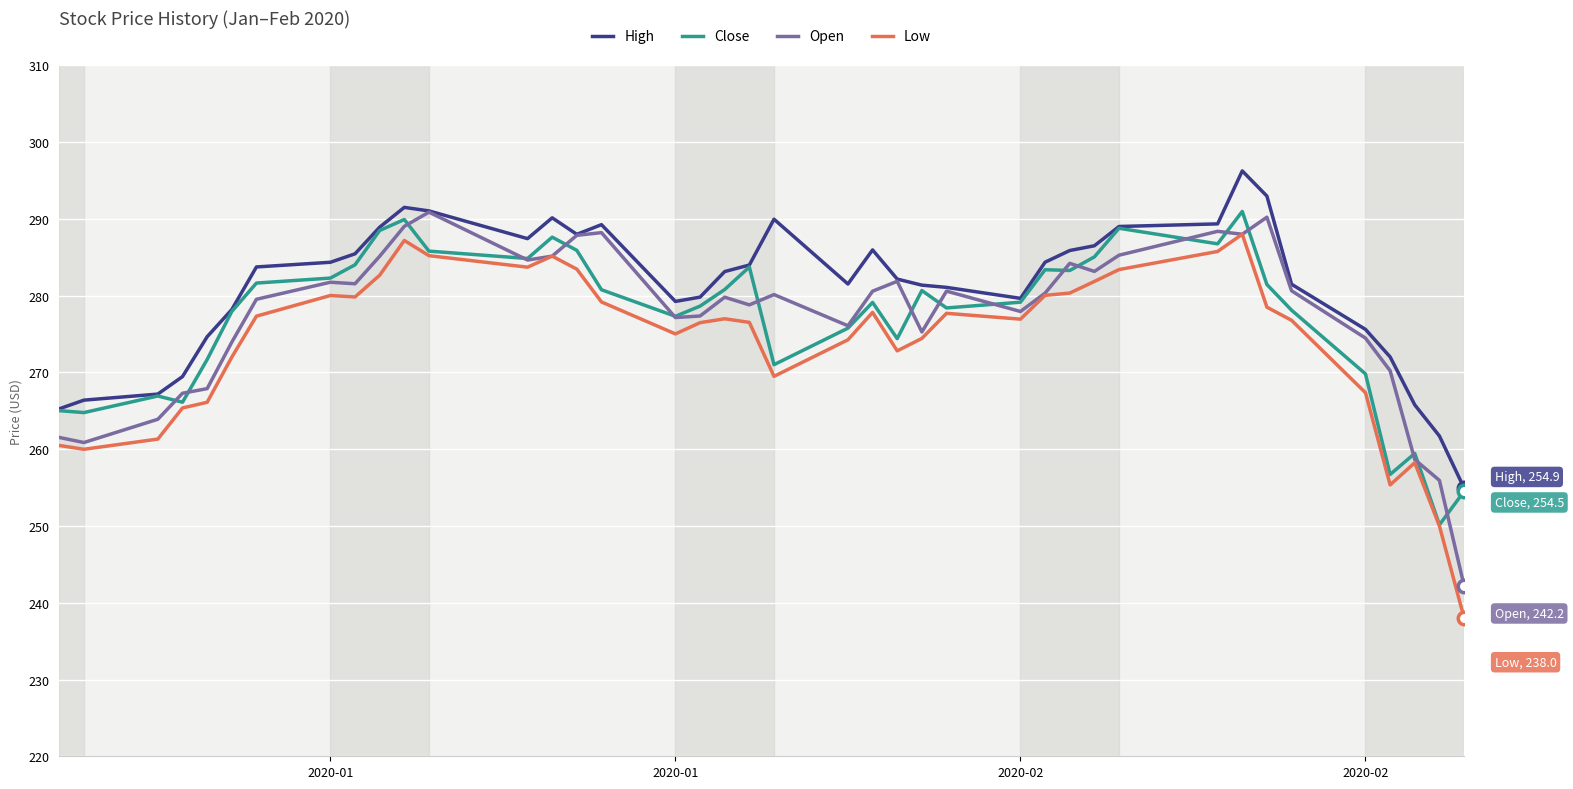

How many lines are shown in the chart?

4